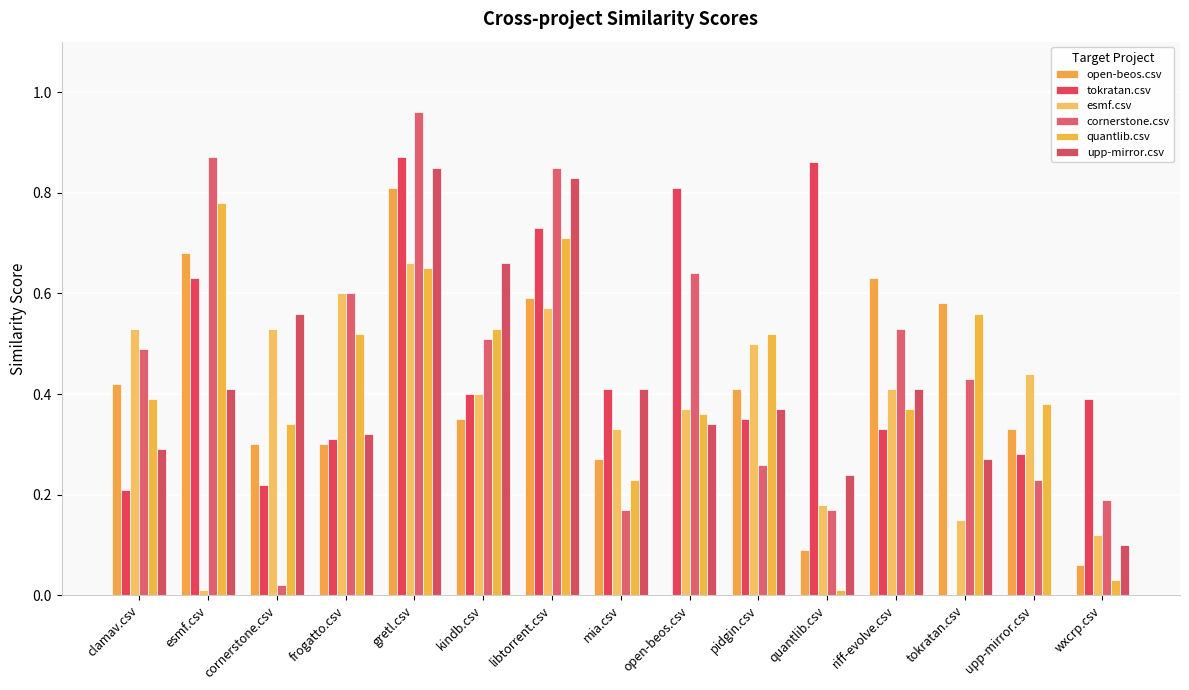

At which category is the sum across all series the highest?

gretl.csv